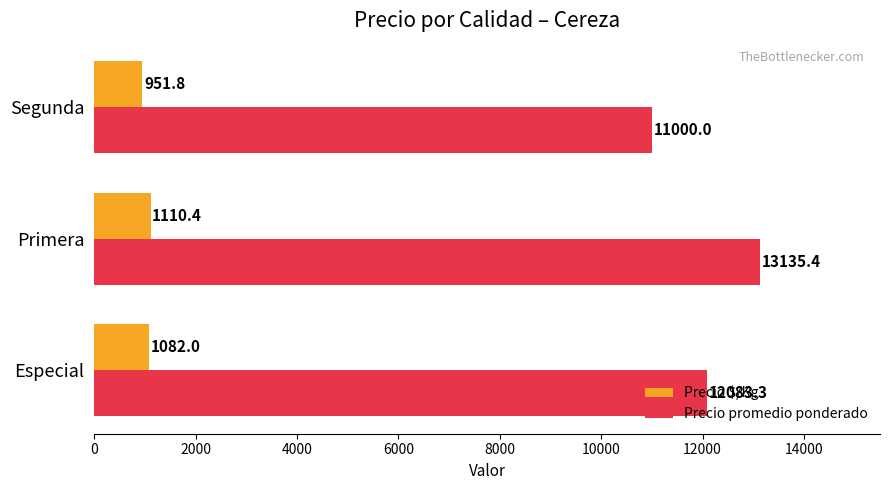

What is the total value across all series at Especial?

13165.3